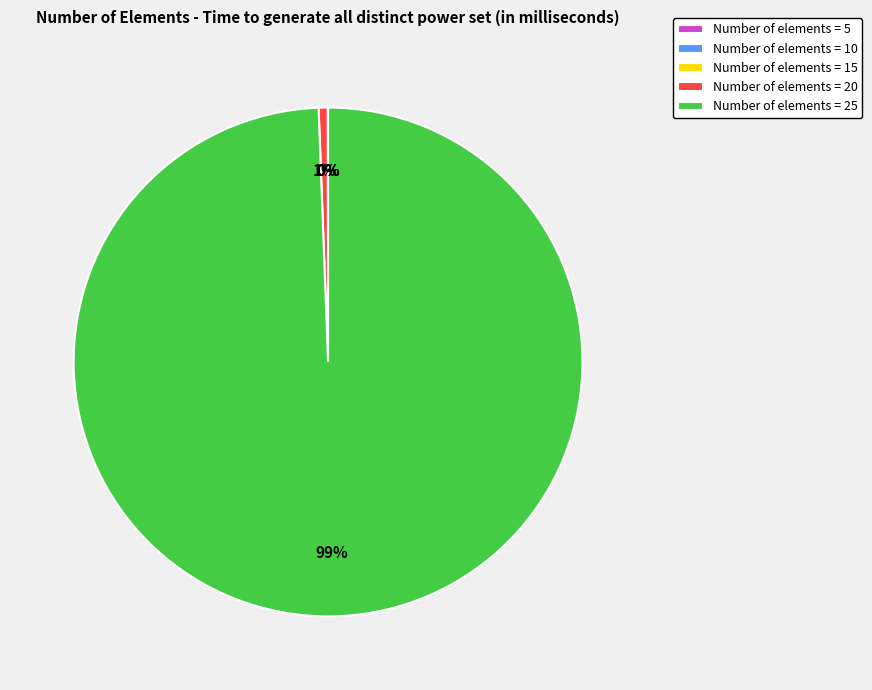

The Number of elements = 20 slice represents 1% of the pie. True or false?

True